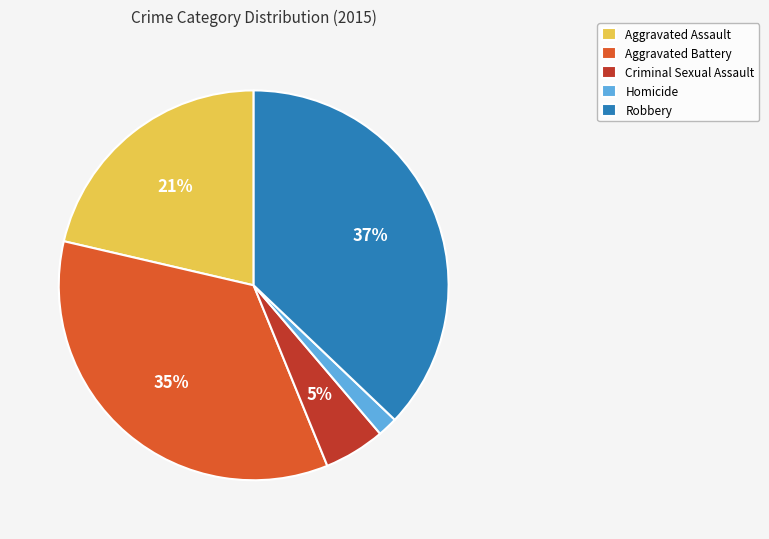

How many slices are in this pie chart?

5